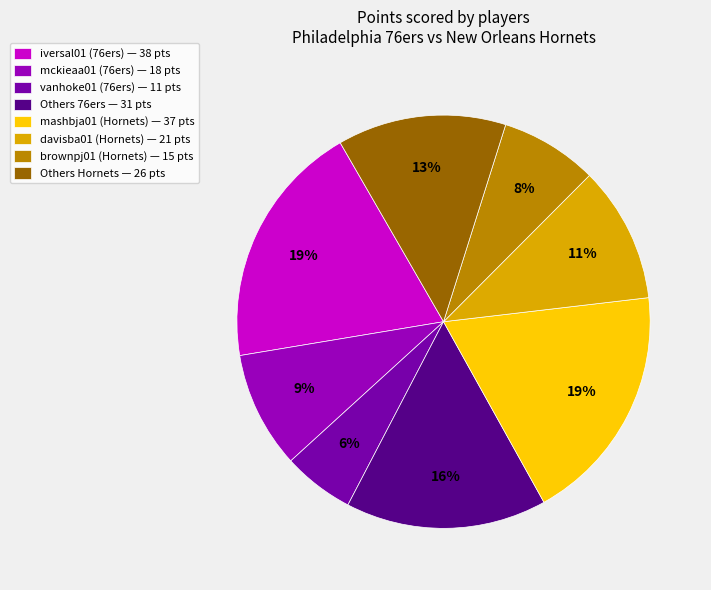

Is there any slice that represents more than half of the pie?

No